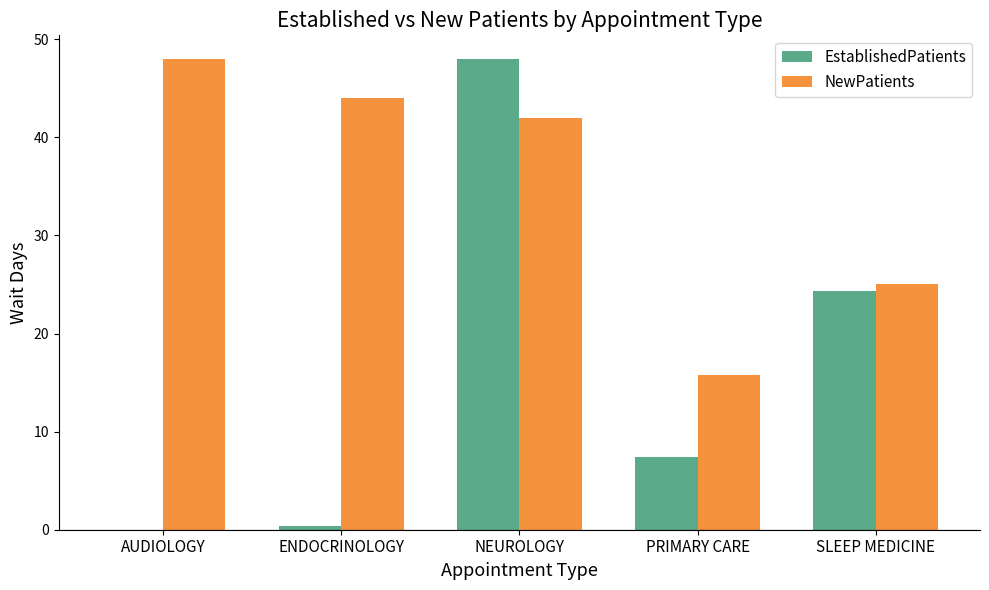

Reading left to right, what are all the values shown in this chart?

EstablishedPatients: AUDIOLOGY=0.0	ENDOCRINOLOGY=0.4	NEUROLOGY=48.0	PRIMARY CARE=7.4	SLEEP MEDICINE=24.3
NewPatients: AUDIOLOGY=48.0	ENDOCRINOLOGY=44.0	NEUROLOGY=42.0	PRIMARY CARE=15.8	SLEEP MEDICINE=25.0